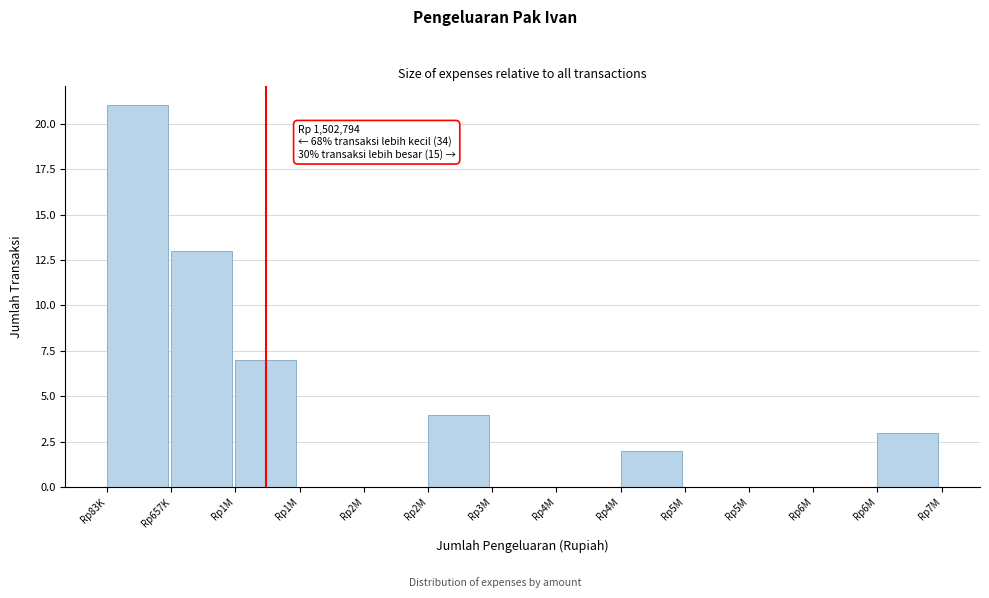

How many data points does each series have?

13